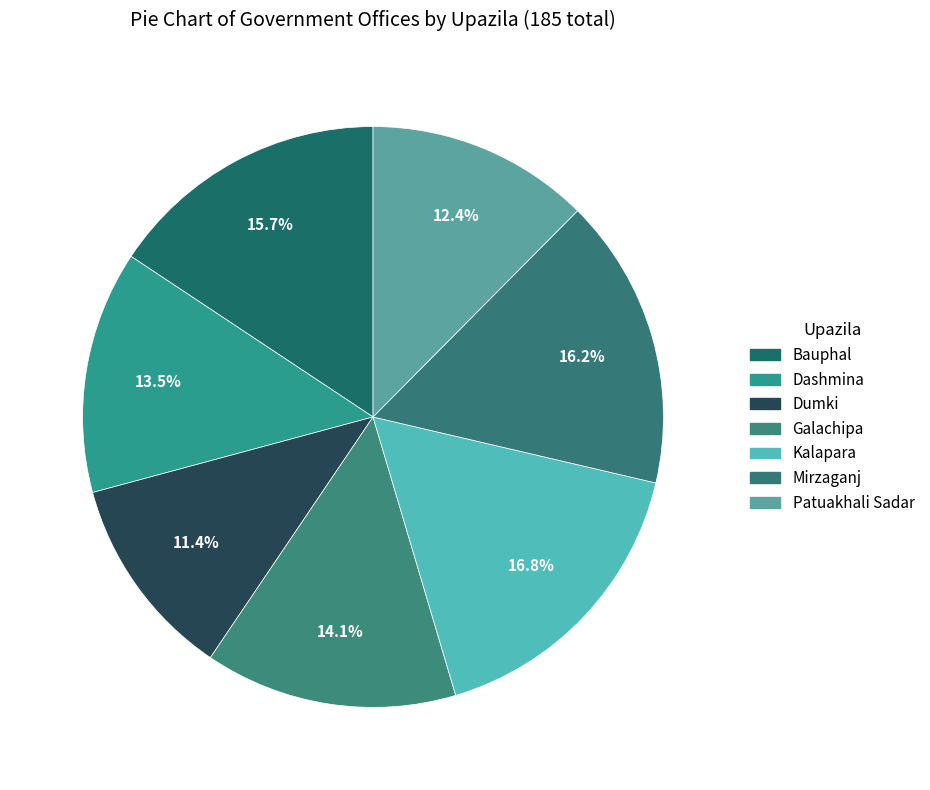

Is it true that Bauphal is 16% of the pie?

True